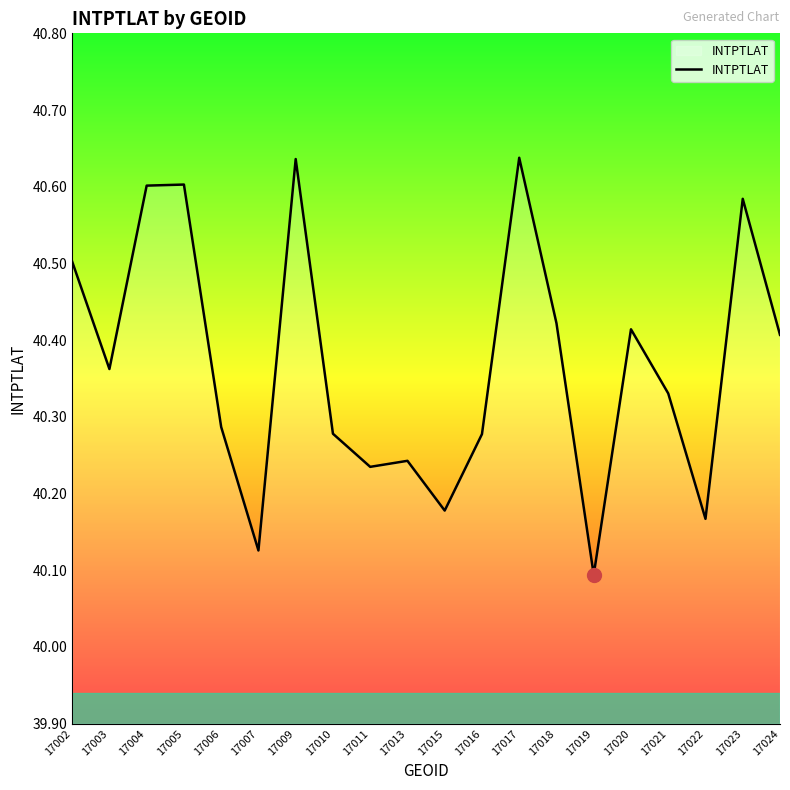

What is the difference between the maximum and minimum values?

0.5